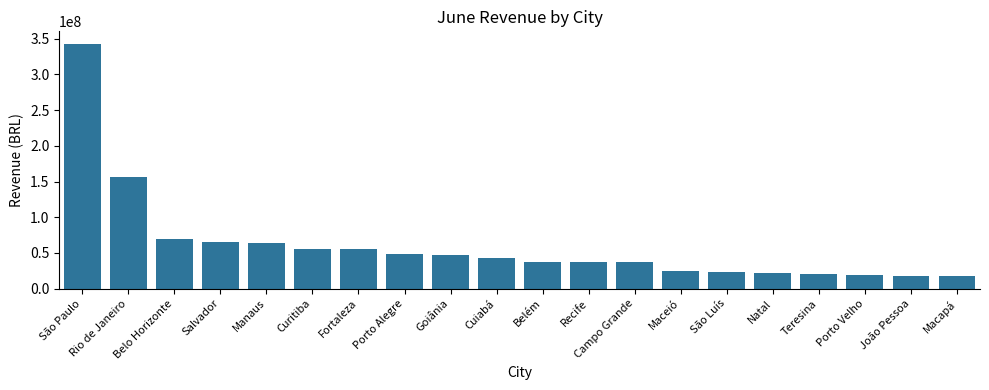

What position from the left is Belo Horizonte?

3